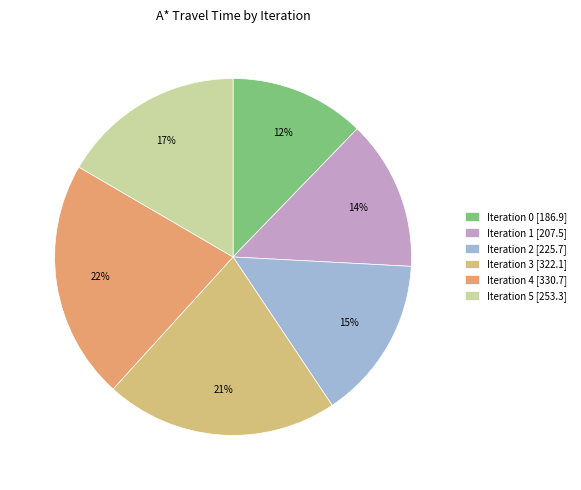

Count the number of slices in the pie.

6